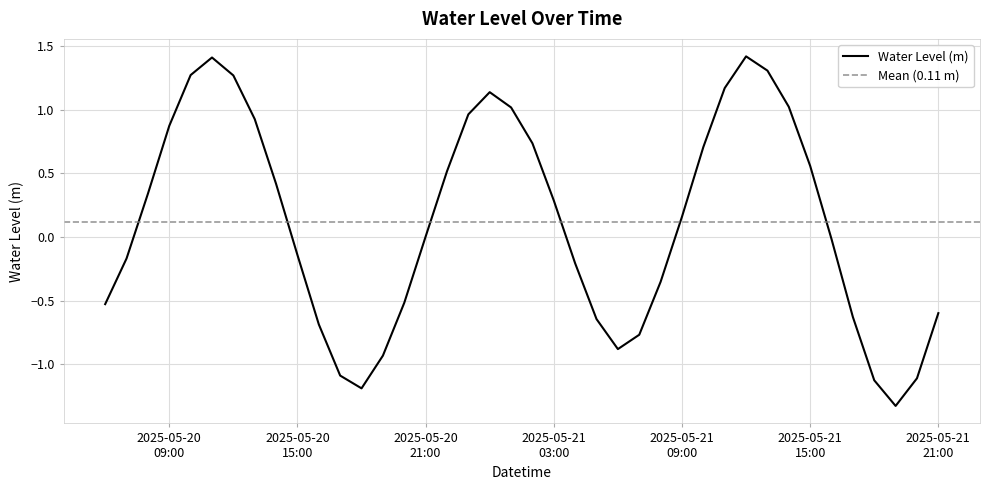

What is the highest value of the Water Level (m) series?

1.4